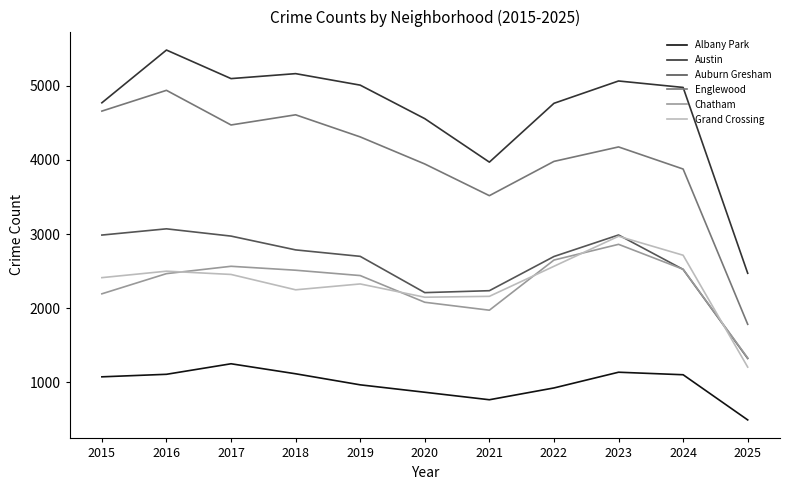

Which category has the lowest value in the Englewood series?

2025